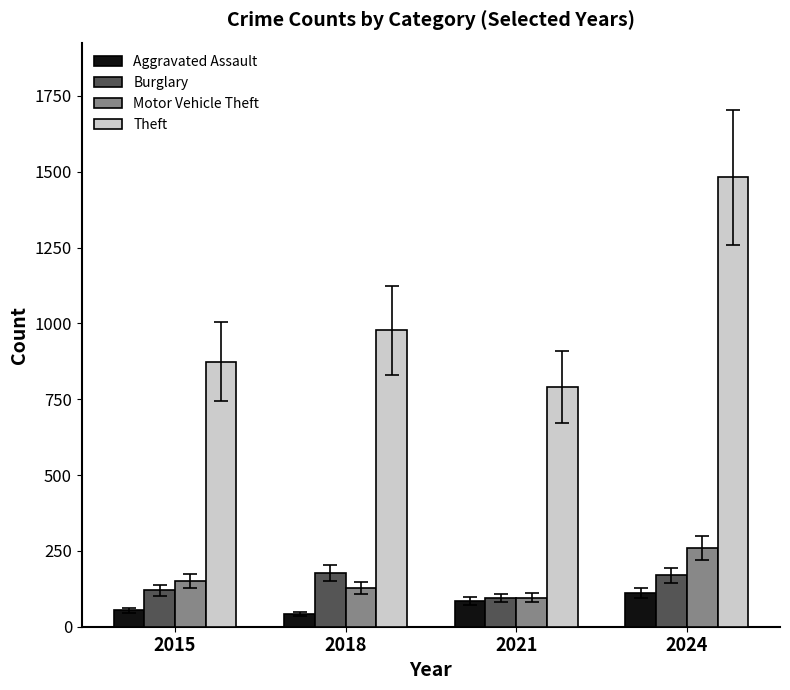

What is the value of the Theft bar at the 3rd from the left?

791